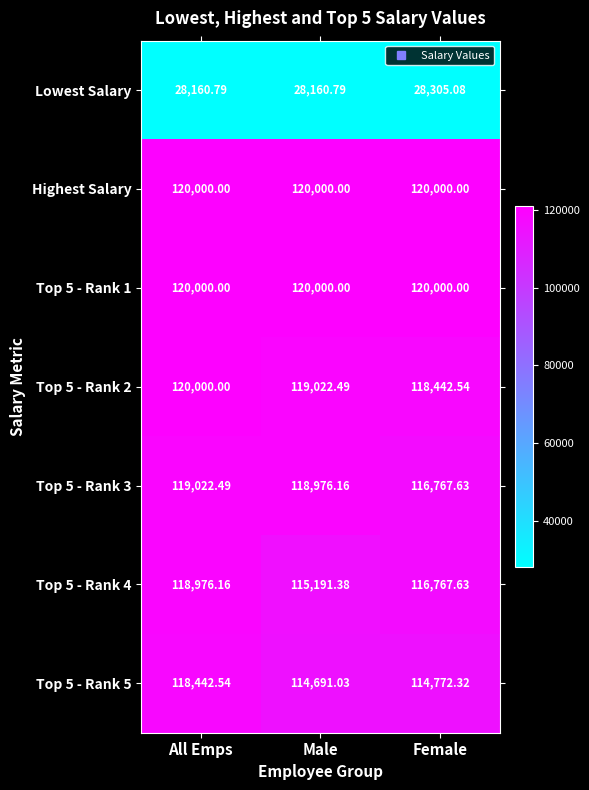

At which label does Lowest Salary reach its peak?

Female